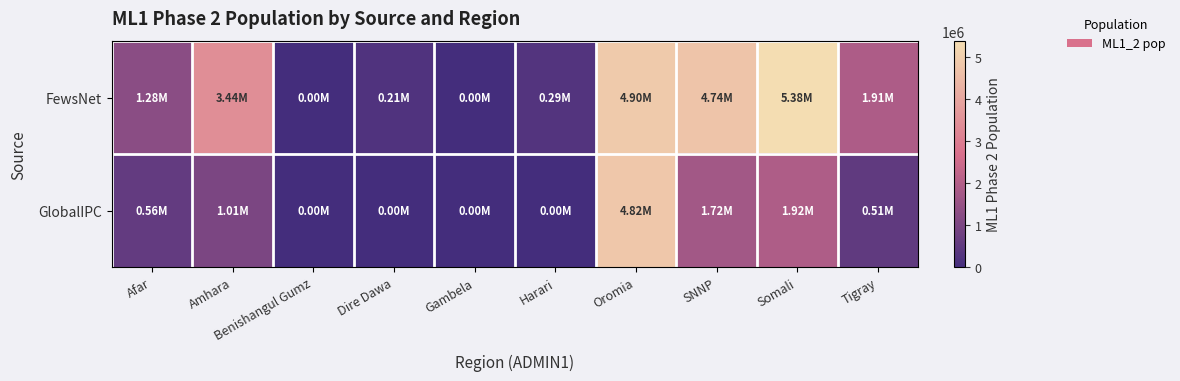

Reading left to right, extract all data points from this chart.

FewsNet: Afar=1279771	Amhara=3435263	Benishangul Gumz=0	Dire Dawa=213258	Gambela=0	Harari=293500	Oromia=4895896	SNNP=4735420	Somali=5381849	Tigray=1910295
GlobalIPC: Afar=563783	Amhara=1006293	Benishangul Gumz=0	Dire Dawa=0	Gambela=0	Harari=0	Oromia=4821538	SNNP=1723757	Somali=1917747	Tigray=511714